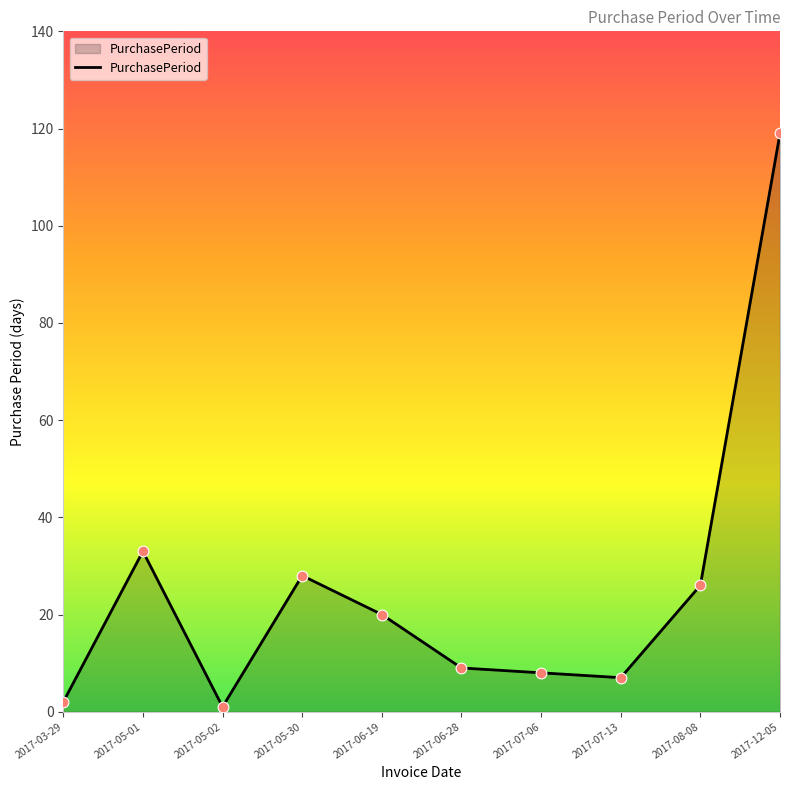

What is the ratio of the value at 2017-06-28 to the value at 2017-07-13?

1.3